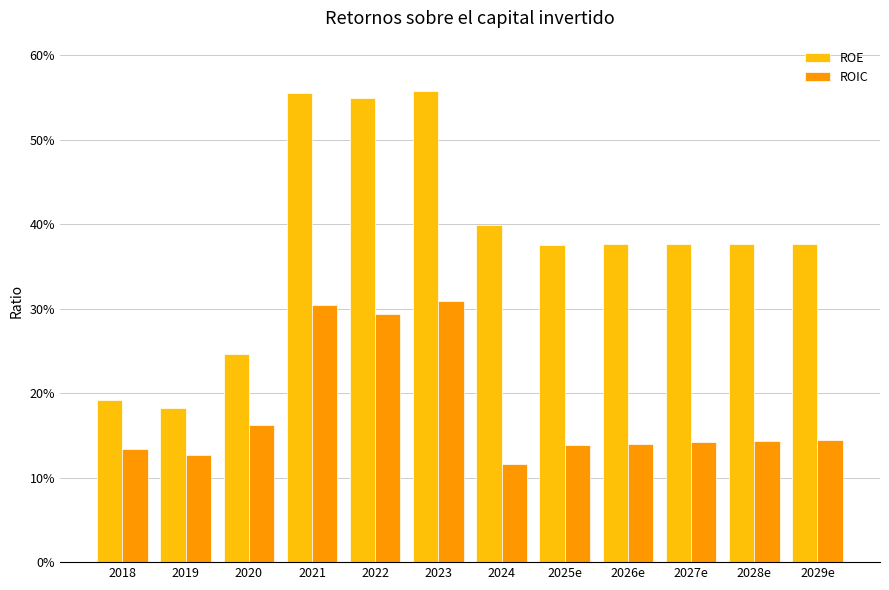

At which label is ROIC closest to 0?

2024